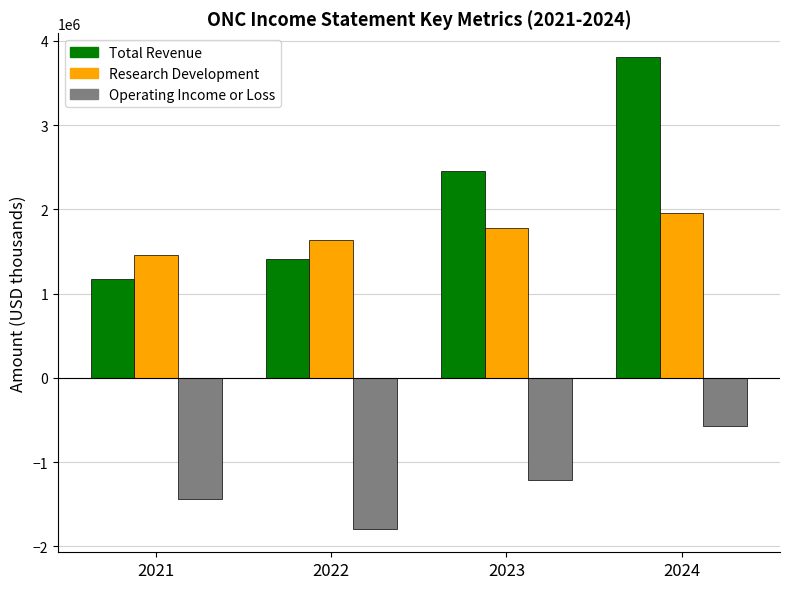

At which category is the sum across all series the highest?

2024